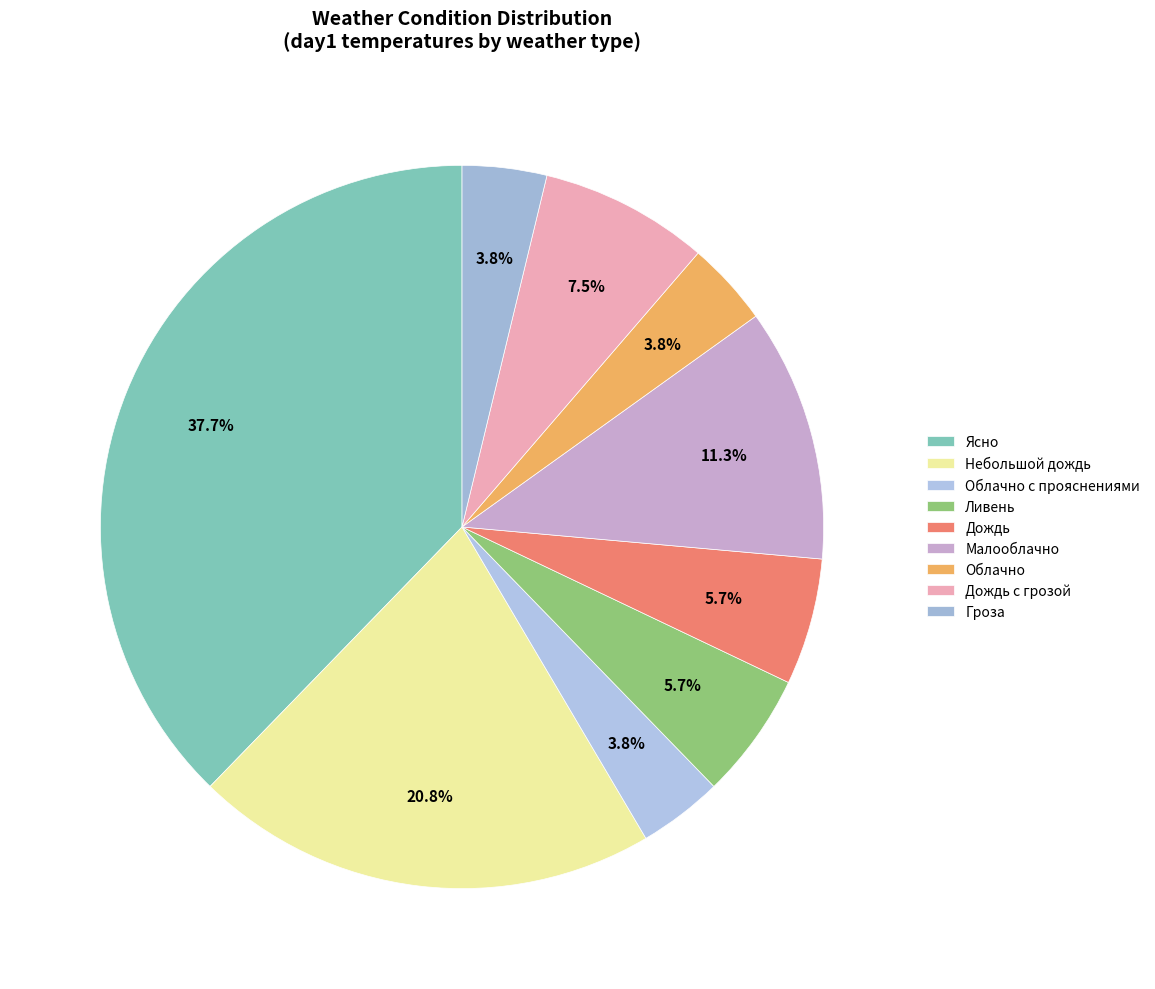

To the nearest percent, what is the average slice percentage?

11%